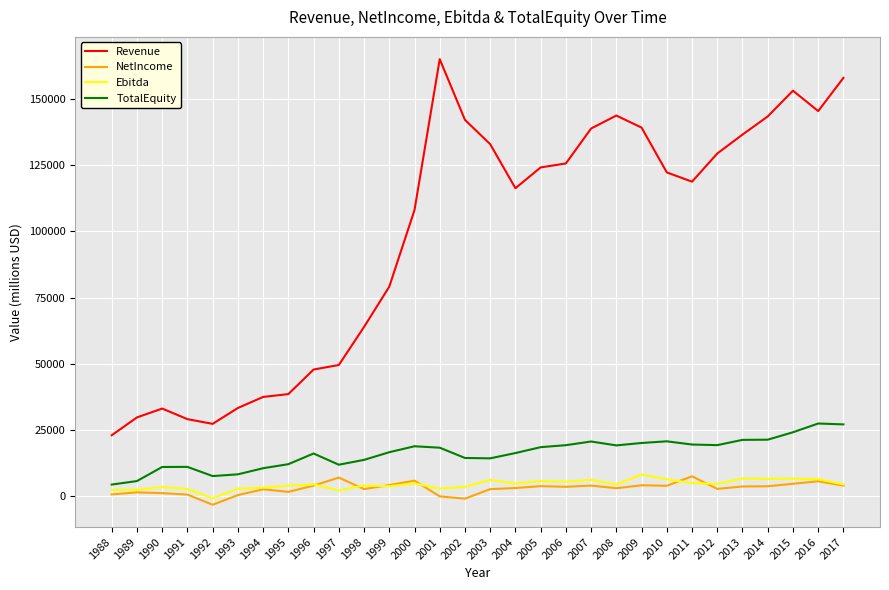

Does the chart display data point markers on the line(s)?

No